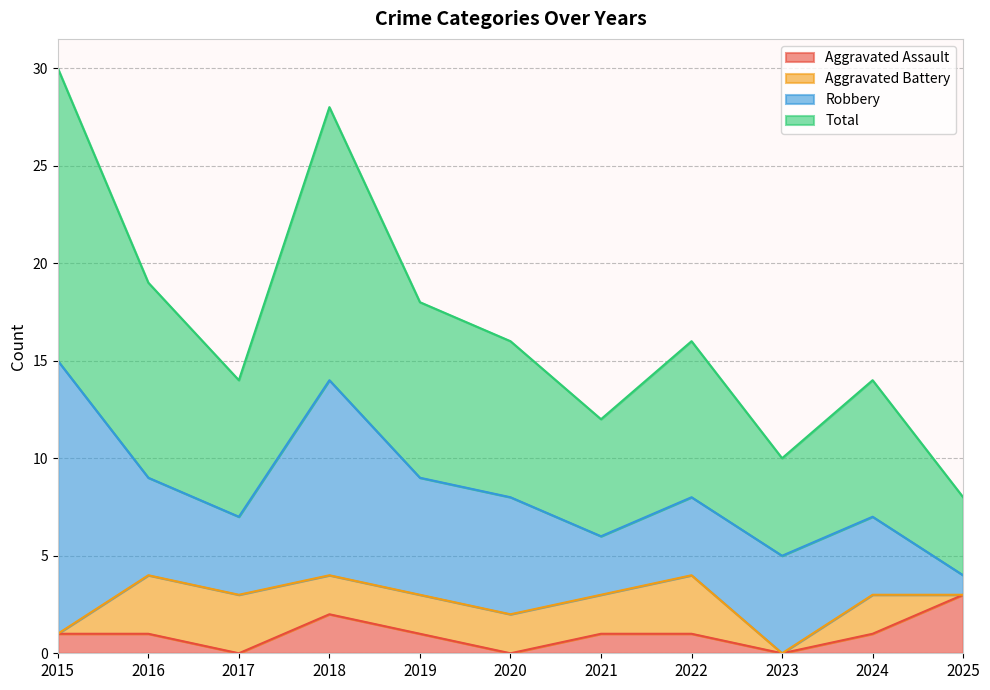

Between 2022 and 2025, which series saw the biggest shift?

Total